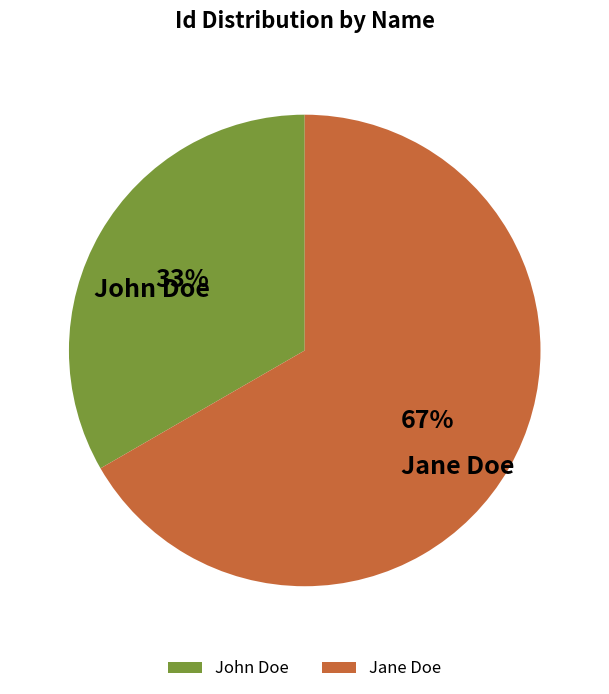

Combined, do Jane Doe and John Doe account for over 50%?

Yes